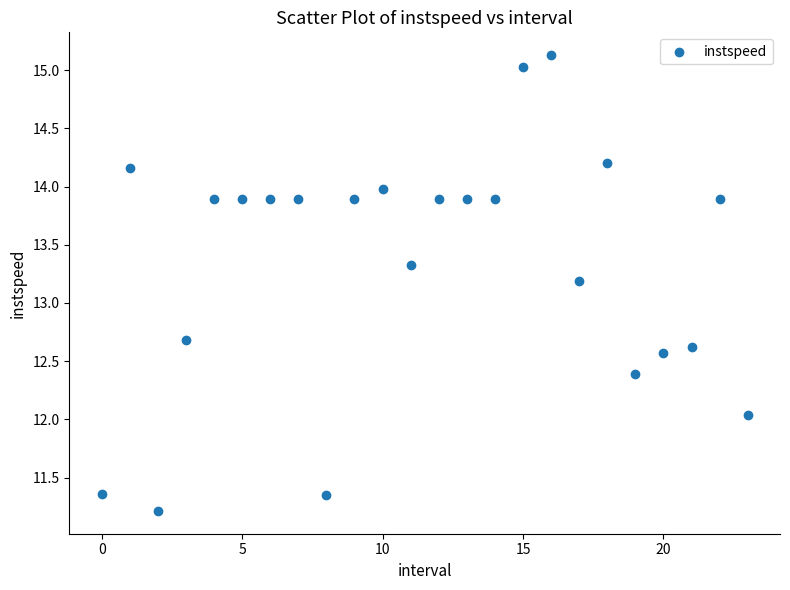

What is the range of Y values (max minus min)?

3.9